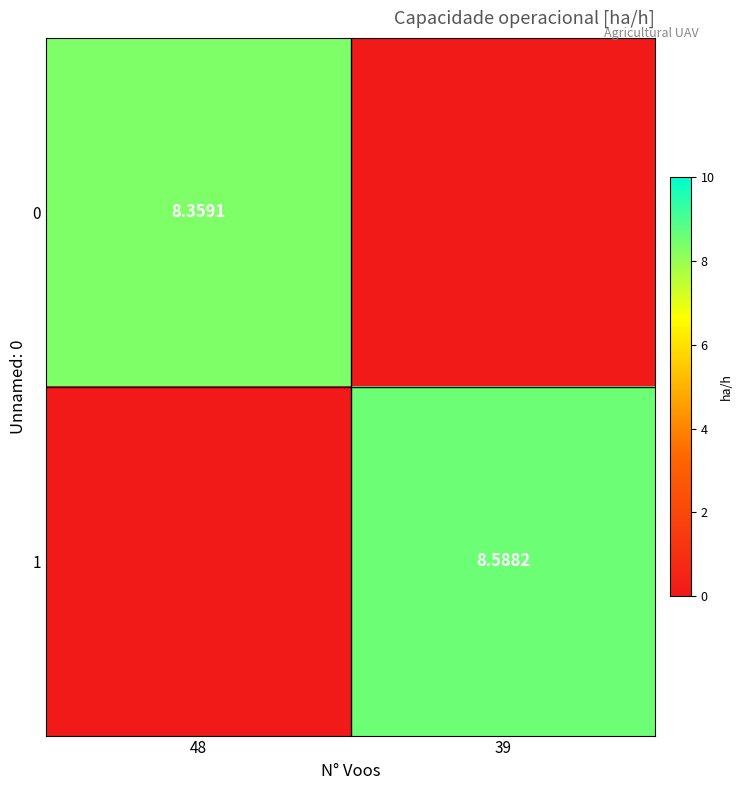

Which series has the widest spread of values?

1